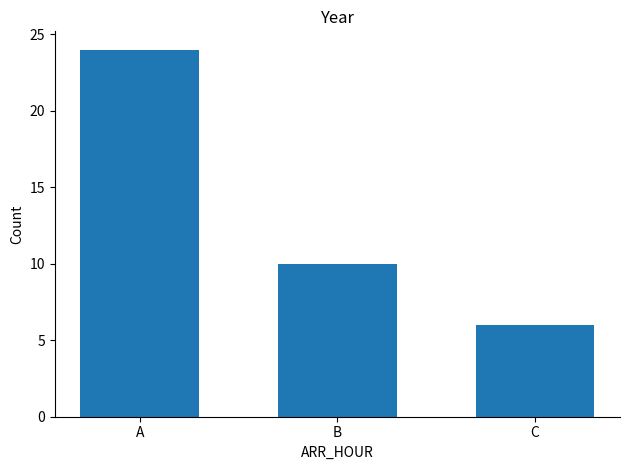

Approximately how many times larger is the value at A compared to C?

4.0